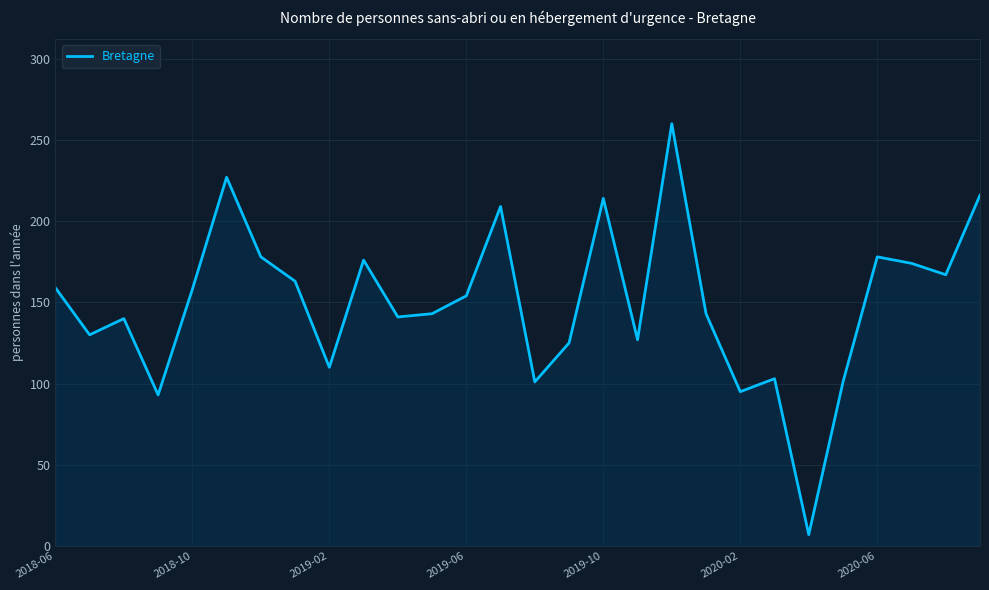

What is the minimum value shown in the chart?

7